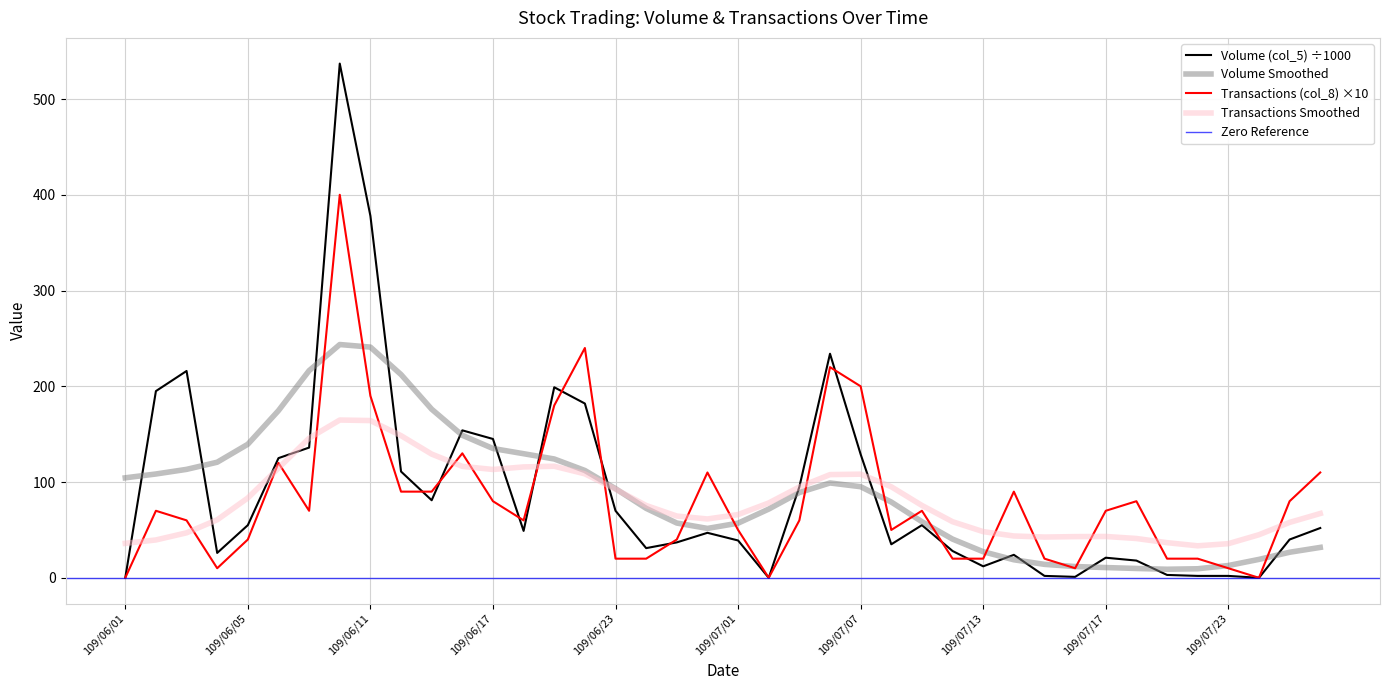

What is the sum of all Volume (col_5) values?

3566